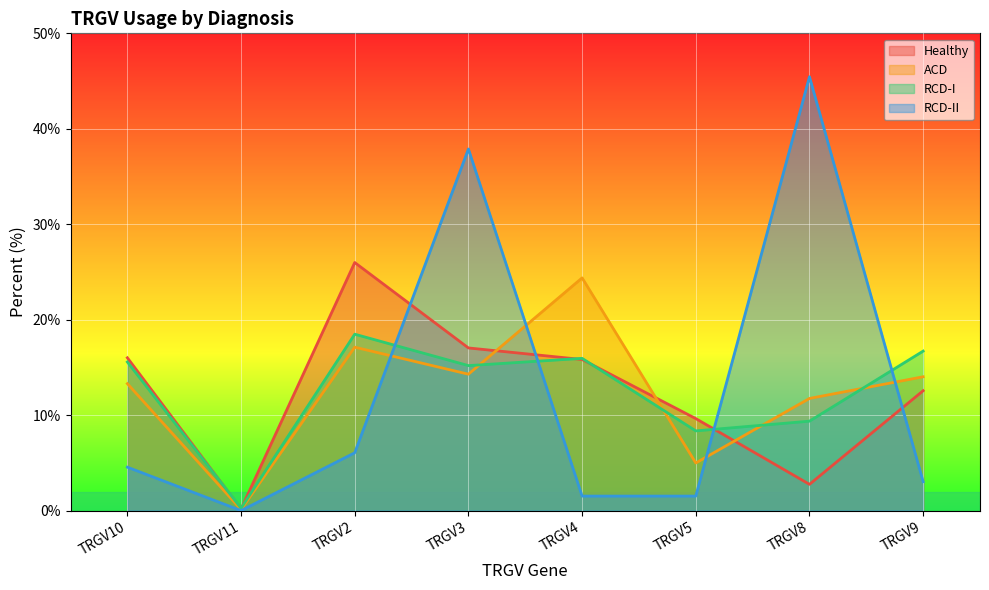

True or false: RCD-I has a value of 1.7 at TRGV5.

False